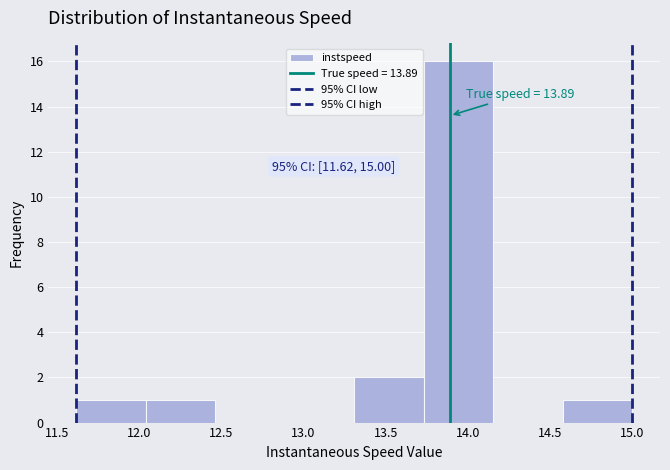

Which range on the x-axis has the tallest bar?

13.75 to 14.15